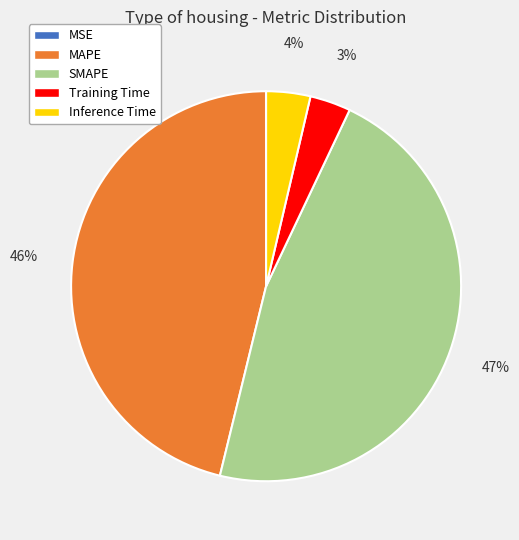

To the nearest percent, what is the combined percentage of Inference Time and MAPE?

50%